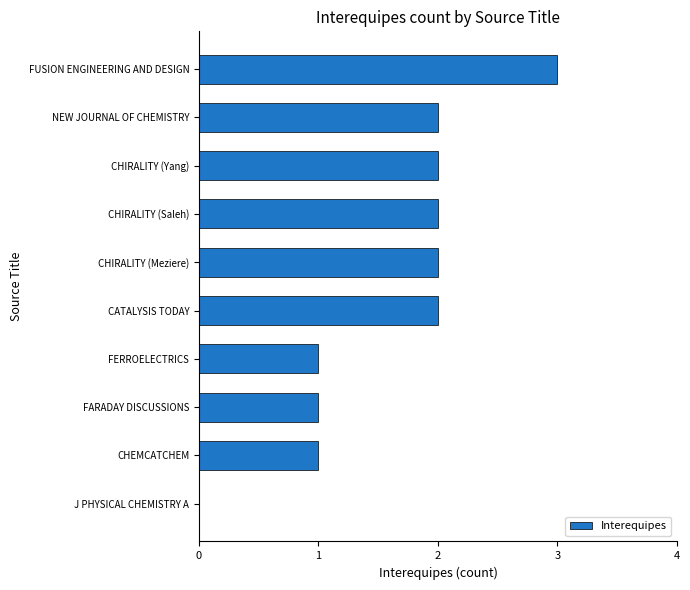

What is the sum of all values?

16